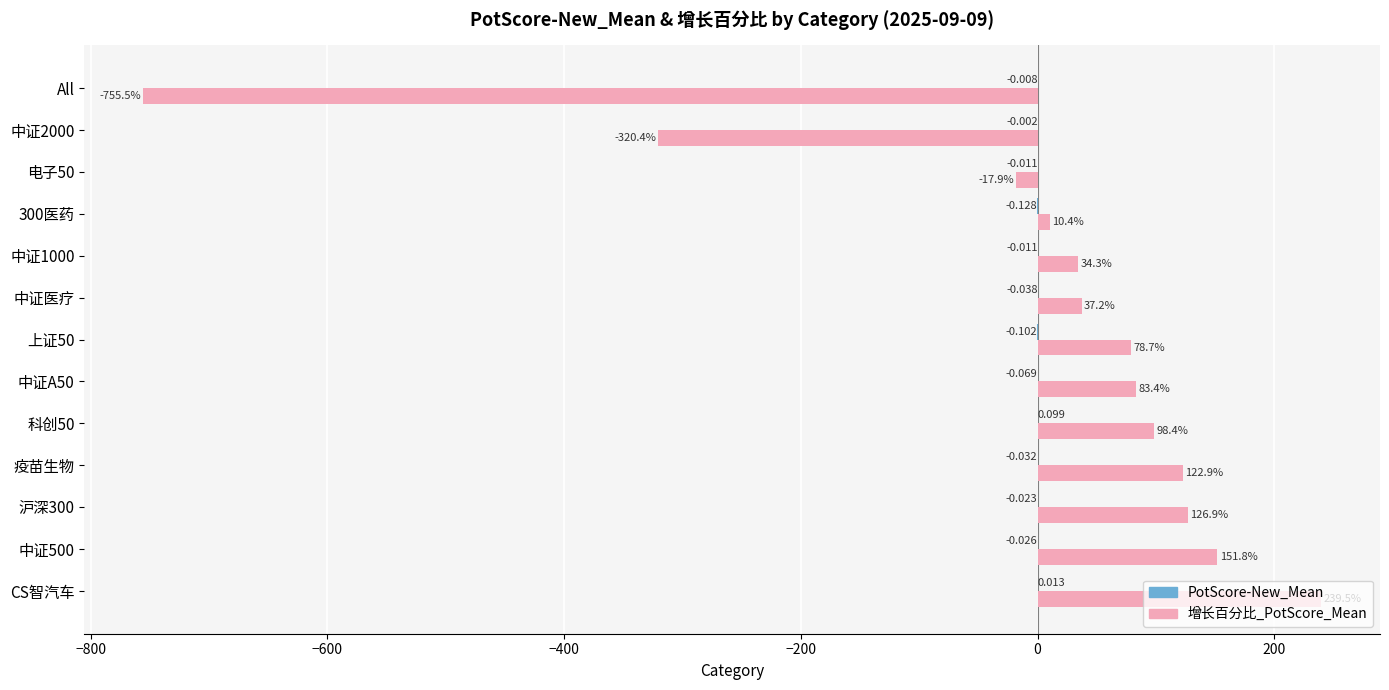

At which category is the sum across all series the highest?

CS智汽车